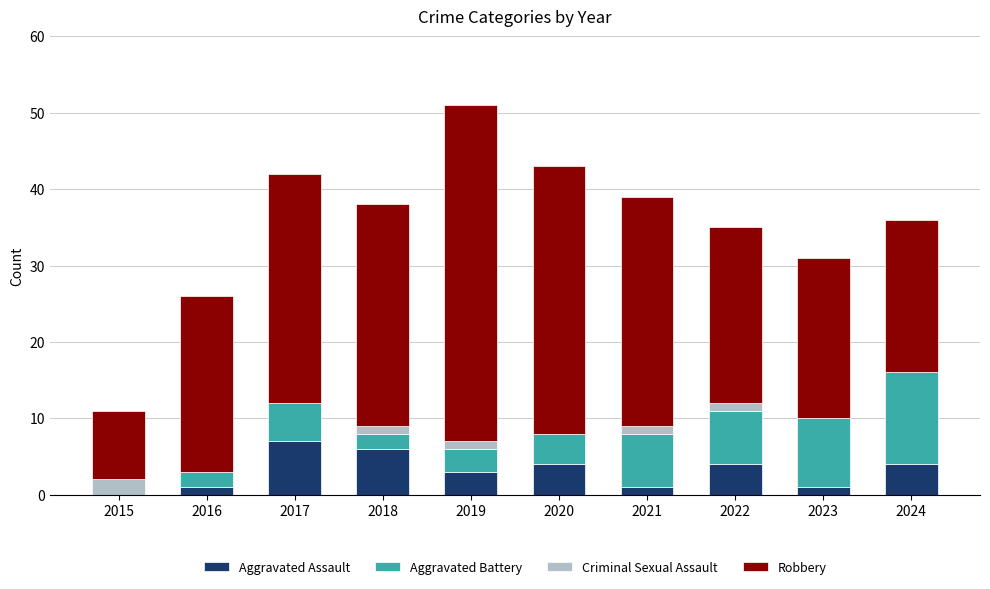

What is the maximum value for Aggravated Assault?

7